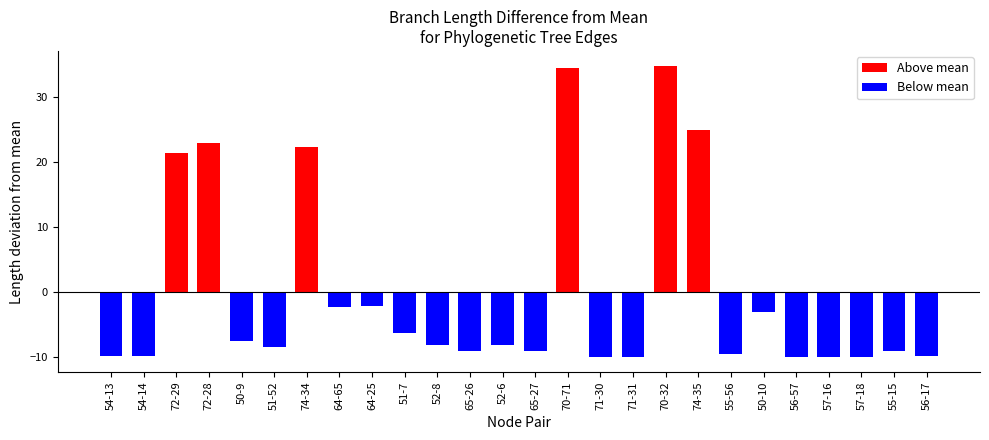

What is the change in value from 74-34 to 70-32?

+12.5